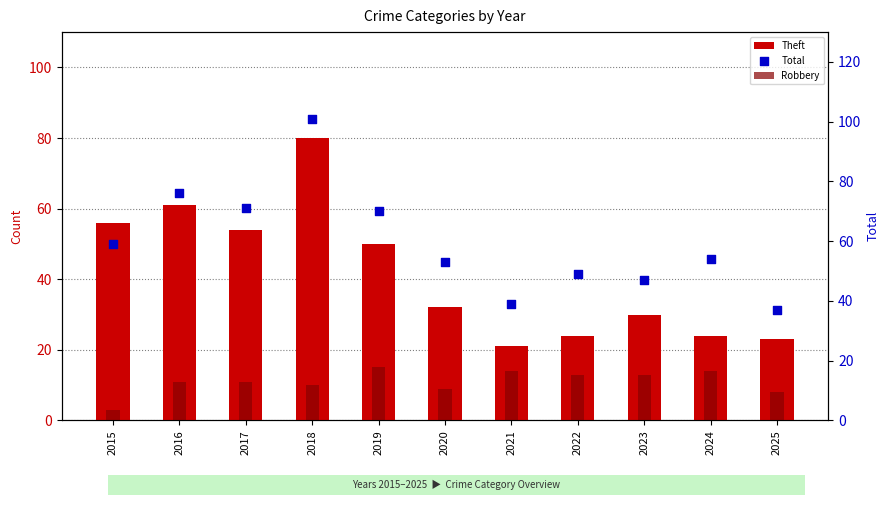

At which category is the sum across all series the highest?

2018